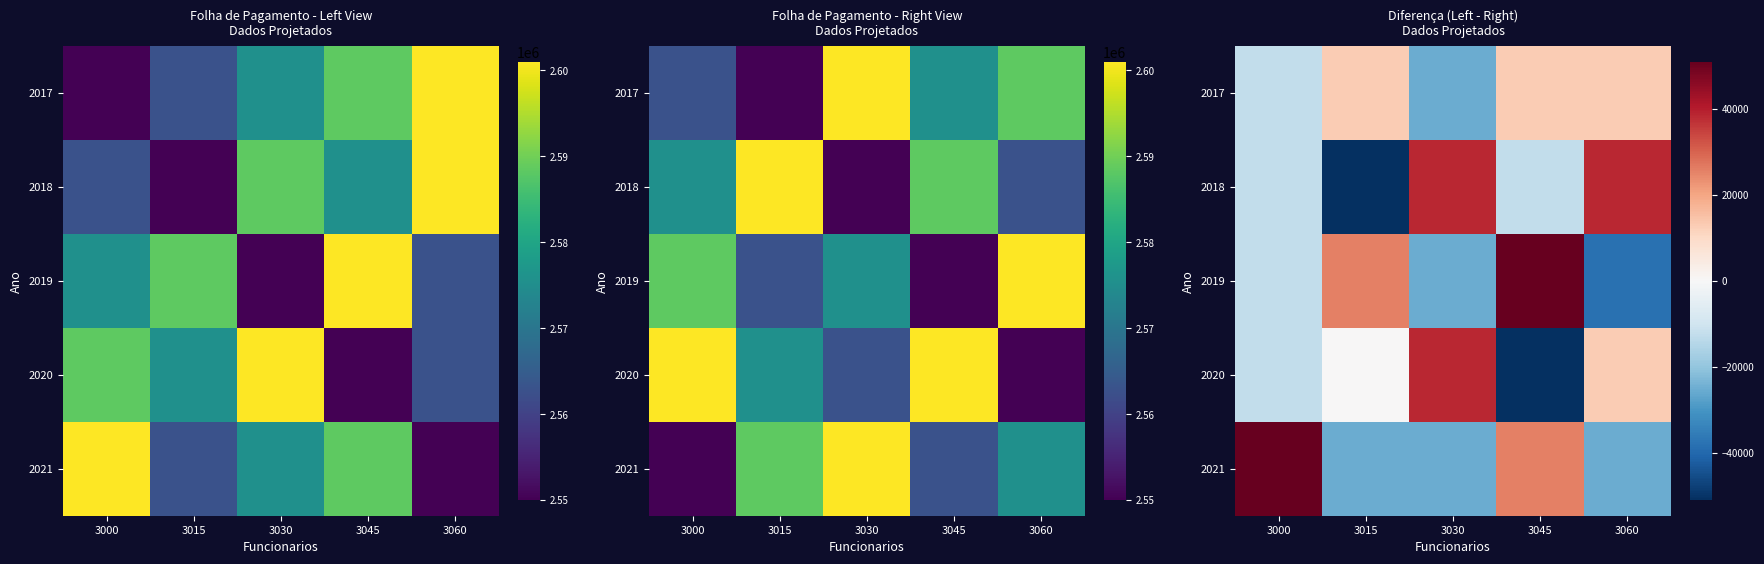

Between 3000 and 3015, which is larger?

3015